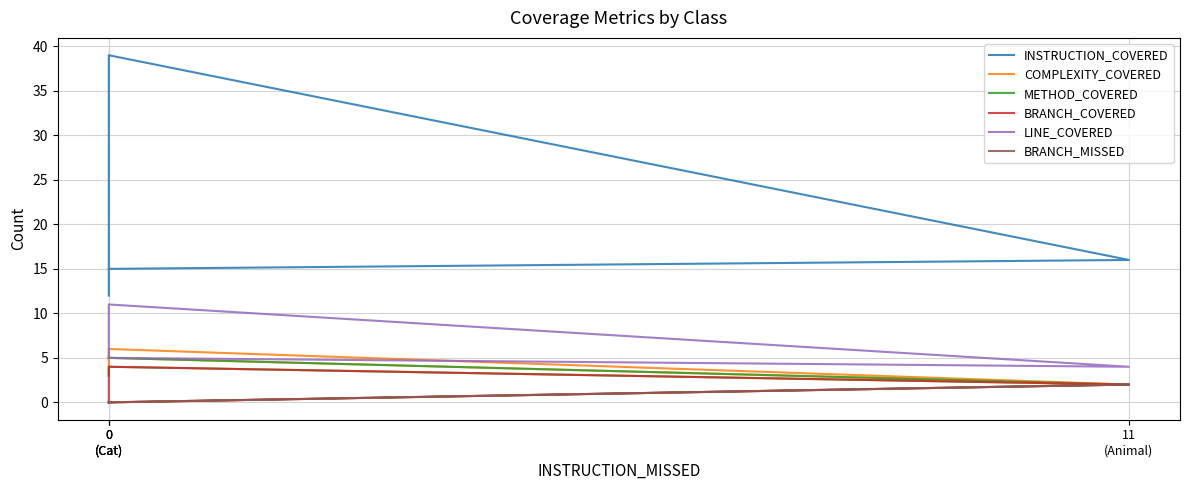

What is the label of the 4th point from the right?

0
(Cat)